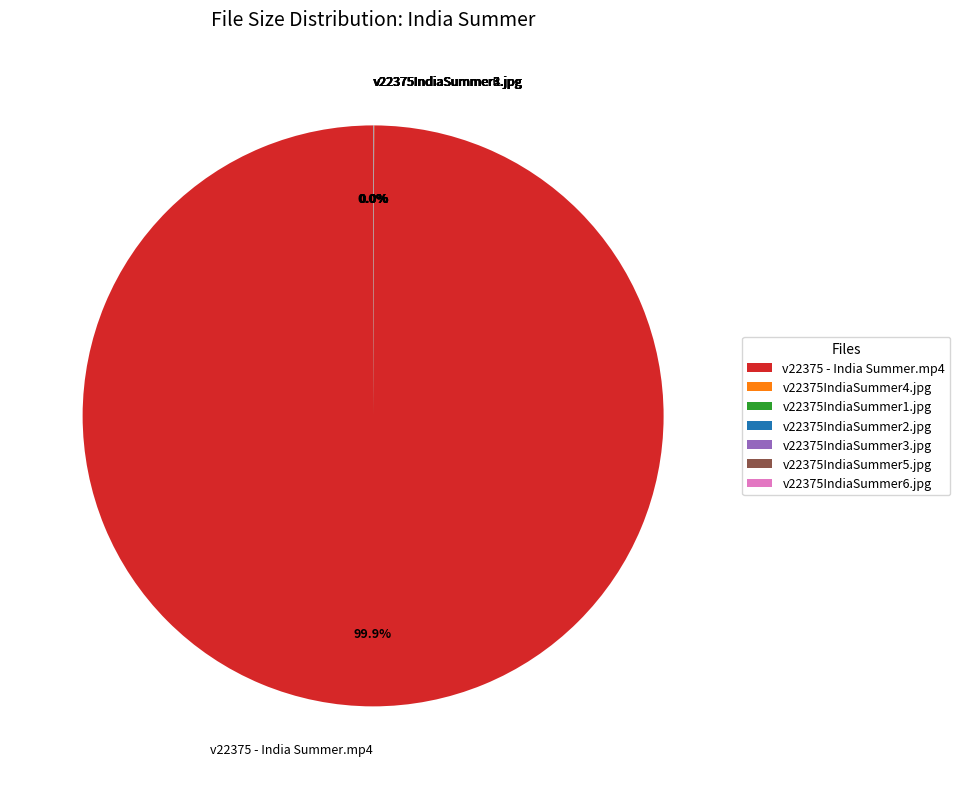

Is v22375 - India Summer.mp4 the majority of the pie?

Yes